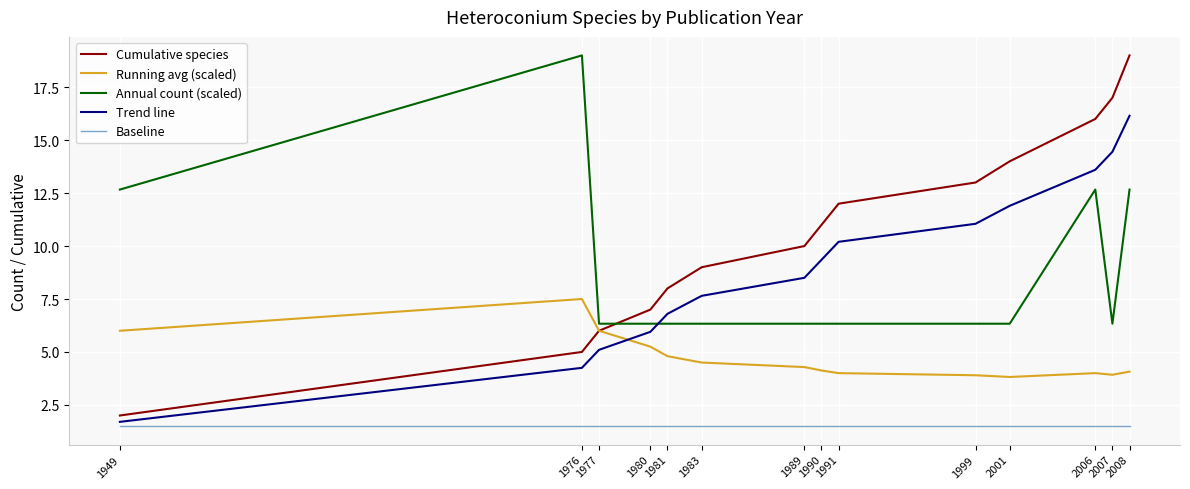

What is the minimum value for Annual count (scaled)?

6.3